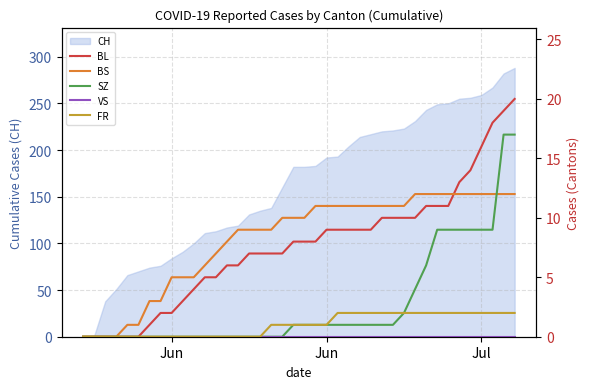

The SZ series shows -9 at Jun. True or false?

False